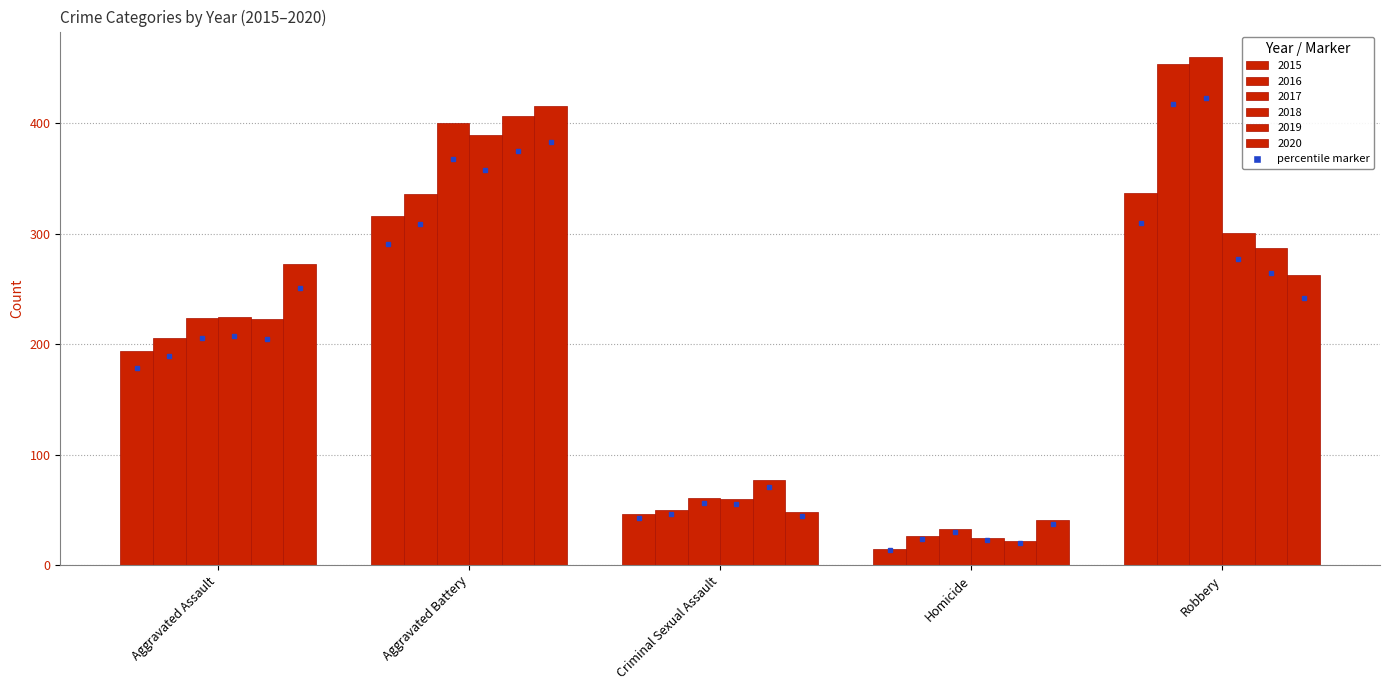

What is the sum of all 2017 values?

1178